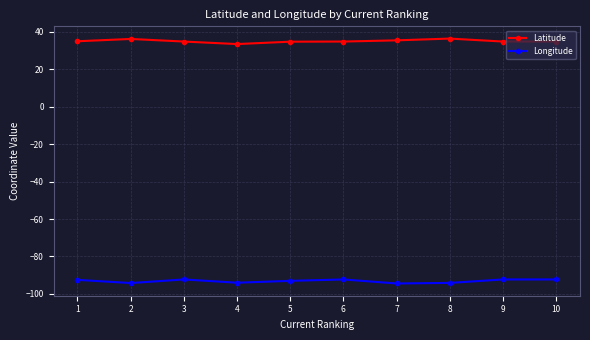

True or false: Longitude and Latitude intersect in this chart.

False